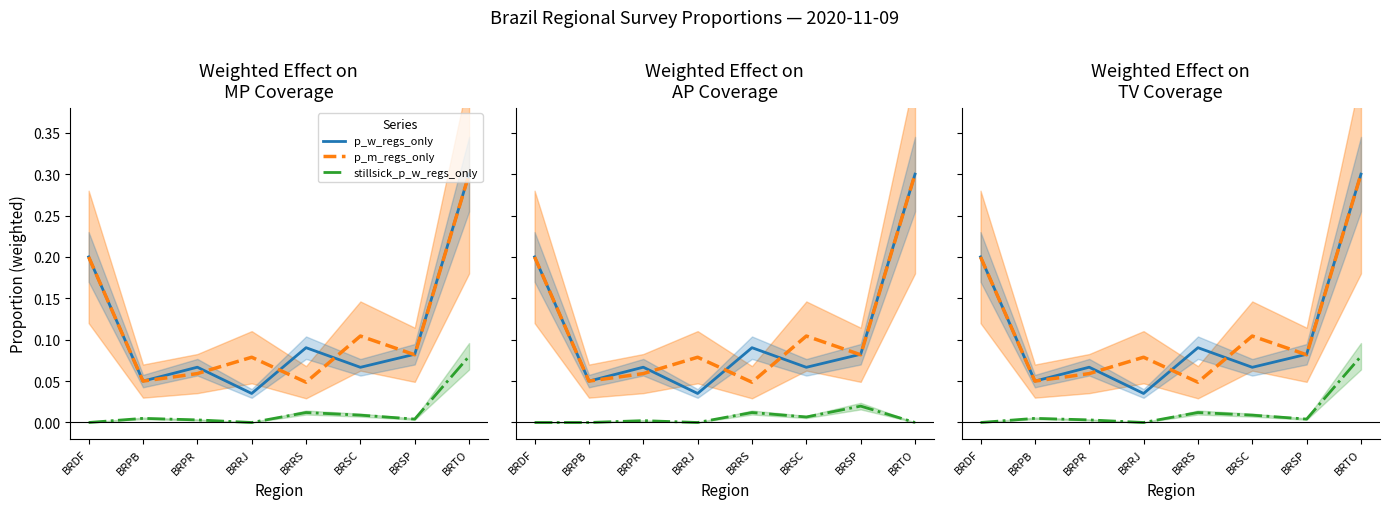

Count the p_w_regs_only values in the range 0 to 1.

8